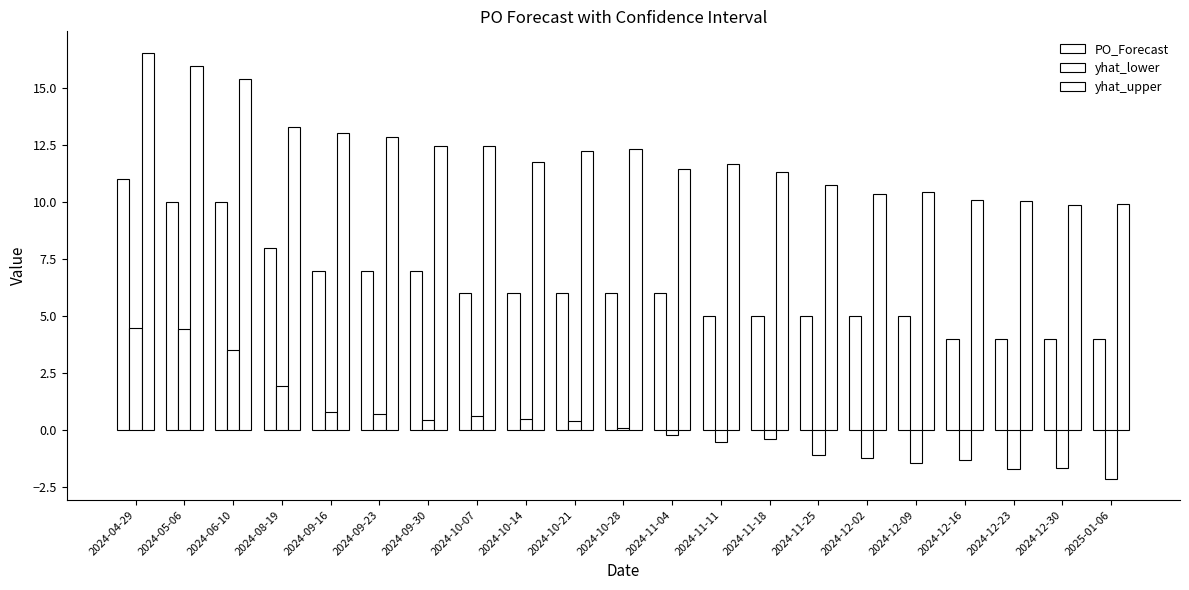

What is the difference between the maximum and minimum values in the yhat_lower series?

6.6